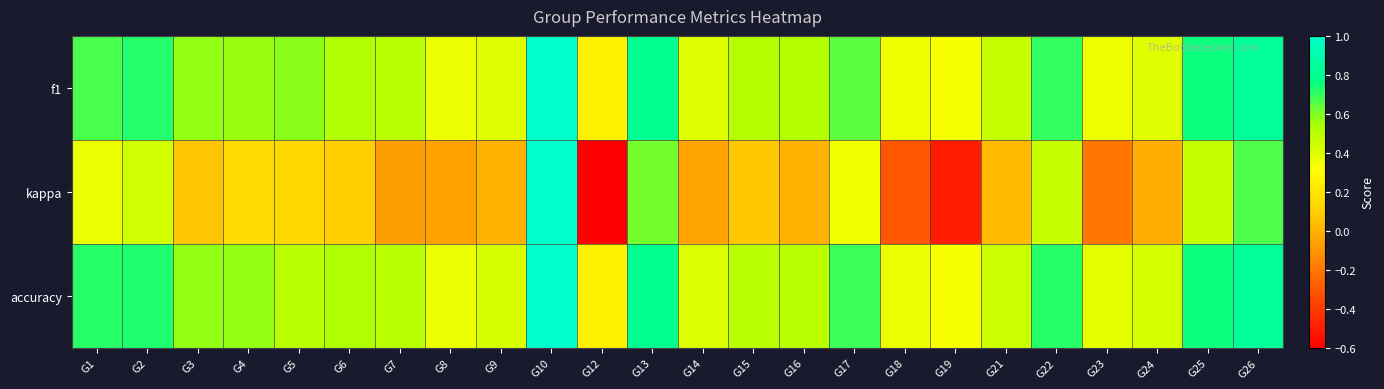

Reading left to right, list all the values displayed in this chart.

f1: G1=0.7	G2=0.7	G3=0.6	G4=0.6	G5=0.6	G6=0.5	G7=0.5	G8=0.4	G9=0.4	G10=1.0	G12=0.2	G13=0.8	G14=0.4	G15=0.5	G16=0.5	G17=0.6	G18=0.4	G19=0.3	G21=0.5	G22=0.7	G23=0.4	G24=0.4	G25=0.8	G26=0.8
kappa: G1=0.4	G2=0.4	G3=0.1	G4=0.2	G5=0.1	G6=0.1	G7=-0.1	G8=-0.1	G9=0.0	G10=1.0	G12=-0.6	G13=0.6	G14=-0.0	G15=0.1	G16=0.0	G17=0.3	G18=-0.3	G19=-0.5	G21=0.0	G22=0.5	G23=-0.2	G24=-0.0	G25=0.5	G26=0.7
accuracy: G1=0.7	G2=0.7	G3=0.6	G4=0.6	G5=0.5	G6=0.5	G7=0.5	G8=0.4	G9=0.4	G10=1.0	G12=0.2	G13=0.8	G14=0.4	G15=0.5	G16=0.5	G17=0.7	G18=0.4	G19=0.3	G21=0.5	G22=0.7	G23=0.4	G24=0.4	G25=0.8	G26=0.8